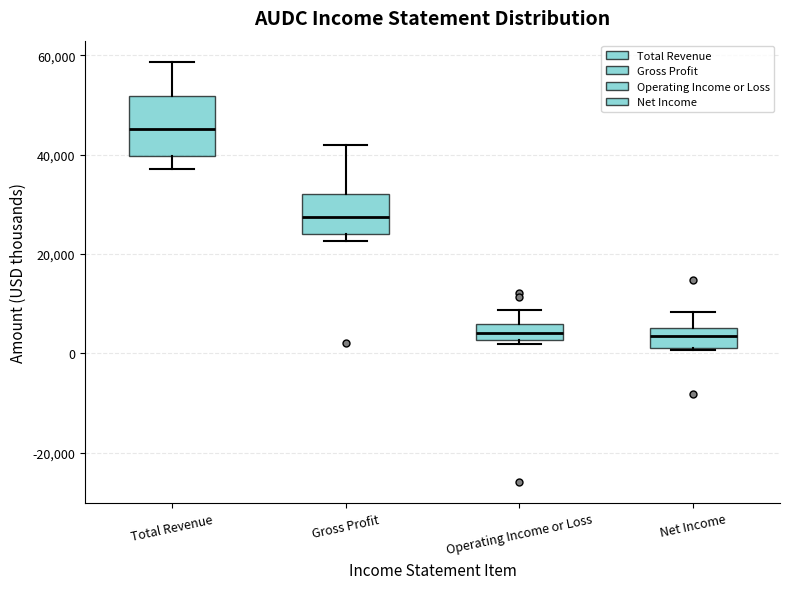

Where does the upper whisker of the box for Total Revenue end on the y-axis? The values are not printed on the chart, so give them approximately, as read against the axis.

58000